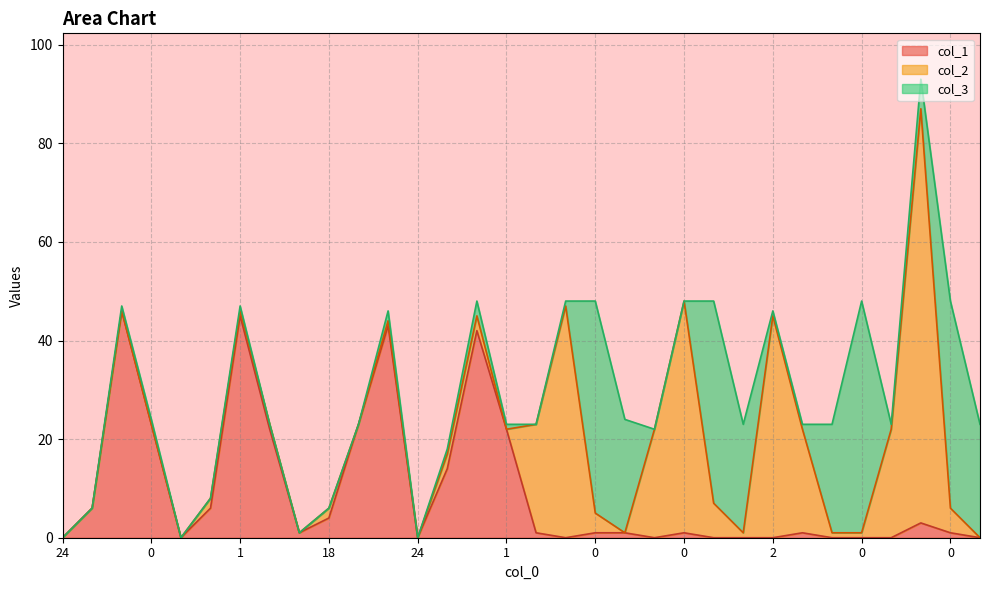

At which label is col_1 closest to 23?

3